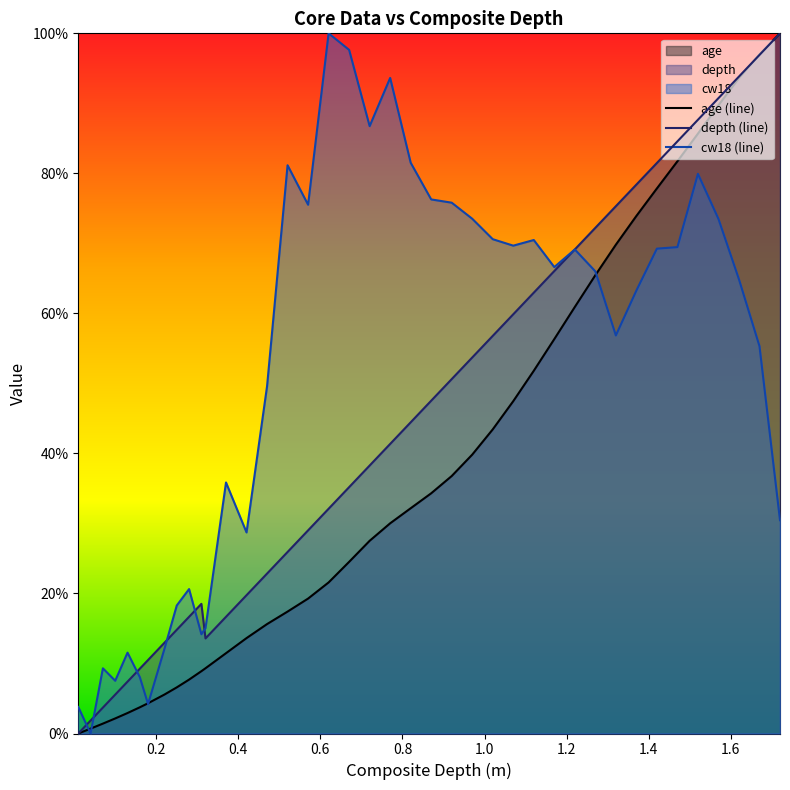

What is the greatest value displayed?

1.0